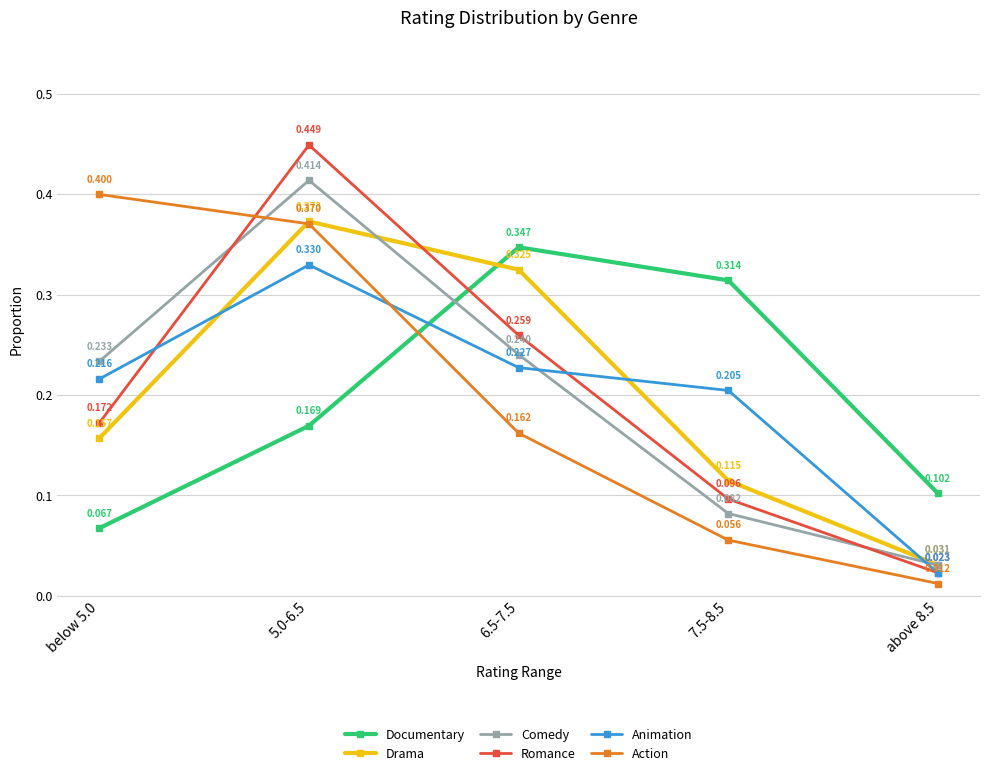

At which category does the chart reach its peak across all series?

5.0-6.5